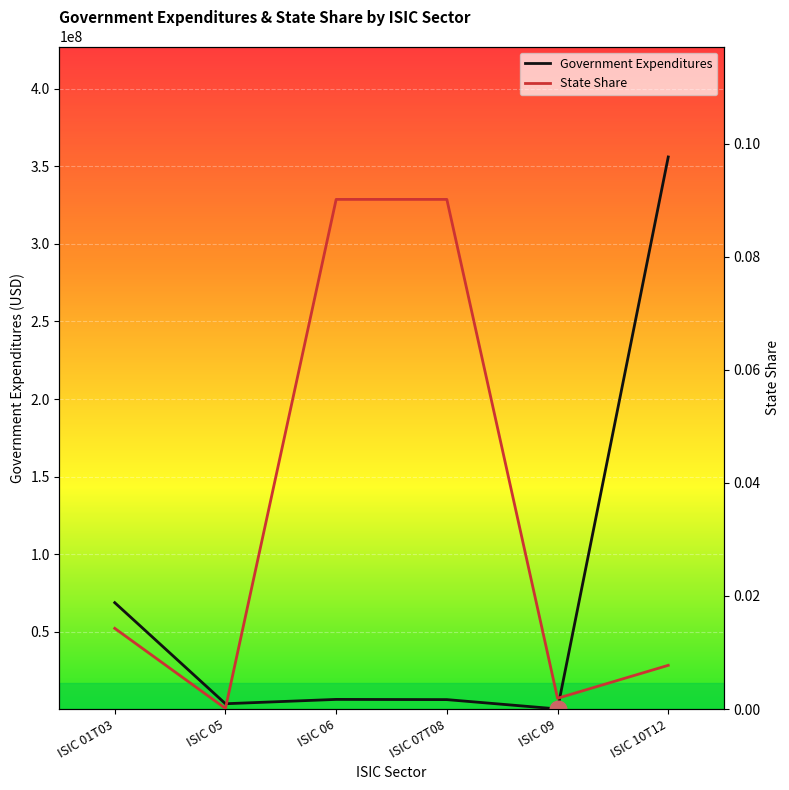

At how many categories does at least one series exceed 13861388?

2